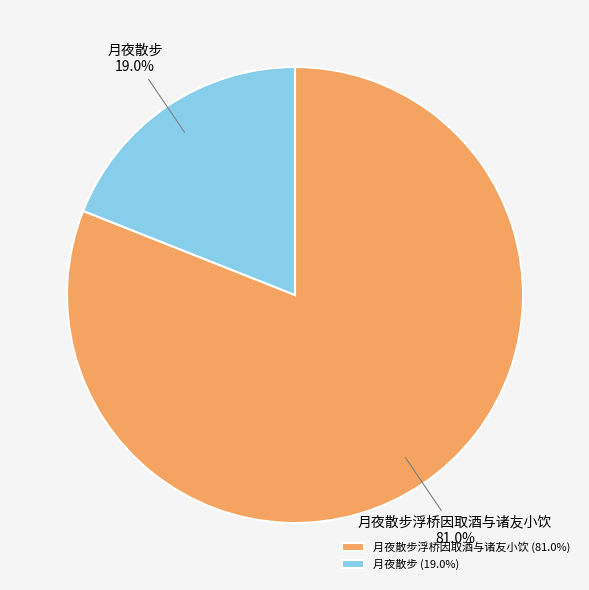

Combined, what portion of the pie is 月夜散步 and 月夜散步浮桥因取酒与诸友小饮?

100.0%